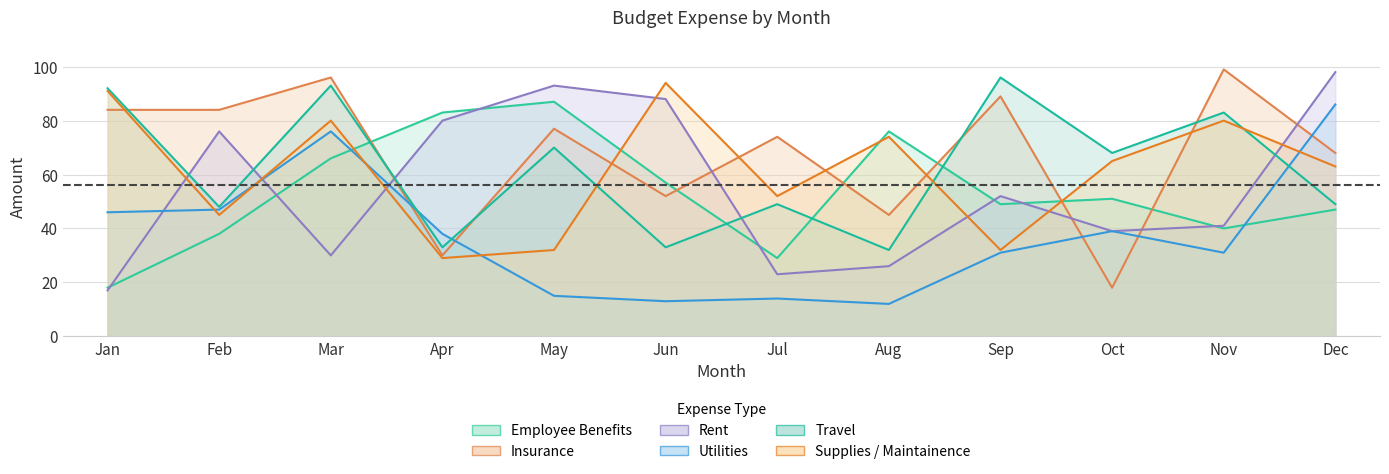

The value of Utilities at May is 6. True or false?

False